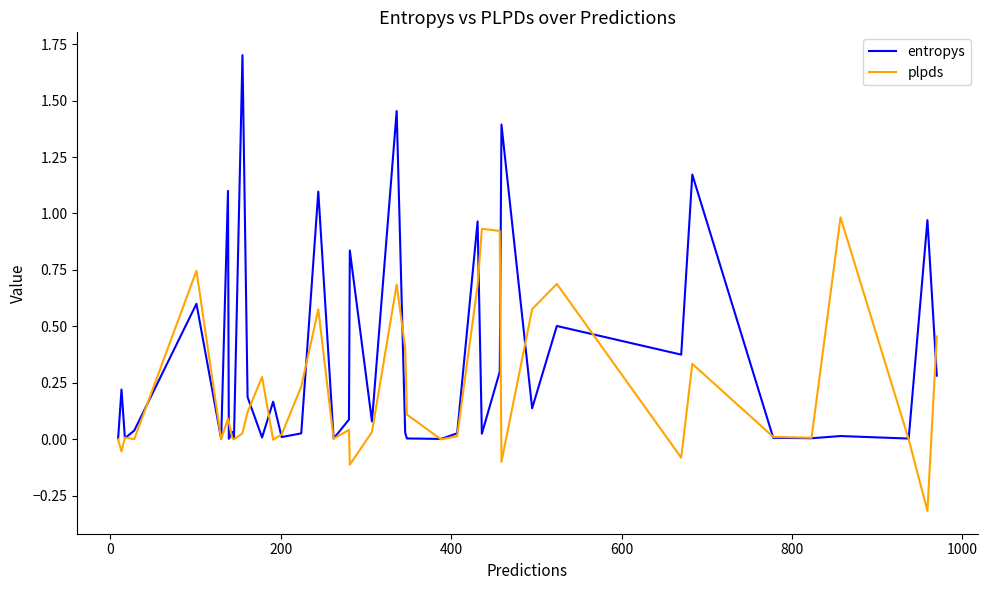

What is the difference between the maximum and minimum values in the entropys series?

1.7